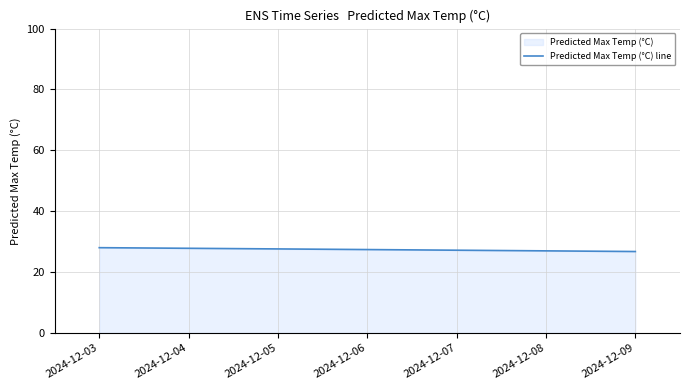

Does the chart display data point markers on the line(s)?

No